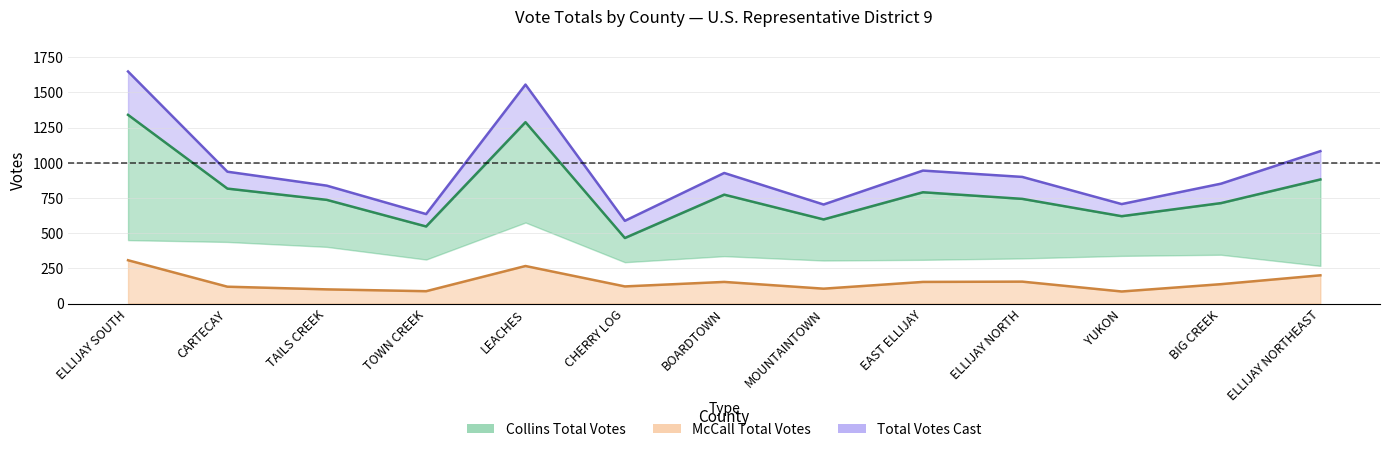

The value of Total at EAST ELLIJAY is 1491. True or false?

False